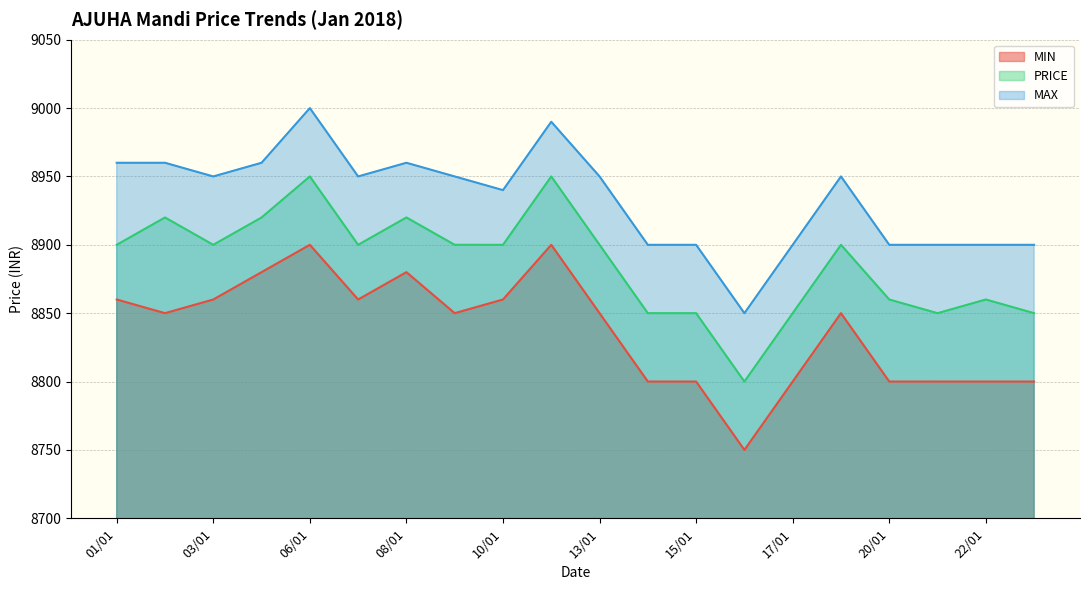

Reading left to right, extract all data points from this chart.

MIN: 8860	8850	8860	8880	8900	8860	8880	8850	8860	8900	8850	8800	8800	8750	8800	8850	8800	8800	8800	8800
PRICE: 8900	8920	8900	8920	8950	8900	8920	8900	8900	8950	8900	8850	8850	8800	8850	8900	8860	8850	8860	8850
MAX: 8960	8960	8950	8960	9000	8950	8960	8950	8940	8990	8950	8900	8900	8850	8900	8950	8900	8900	8900	8900